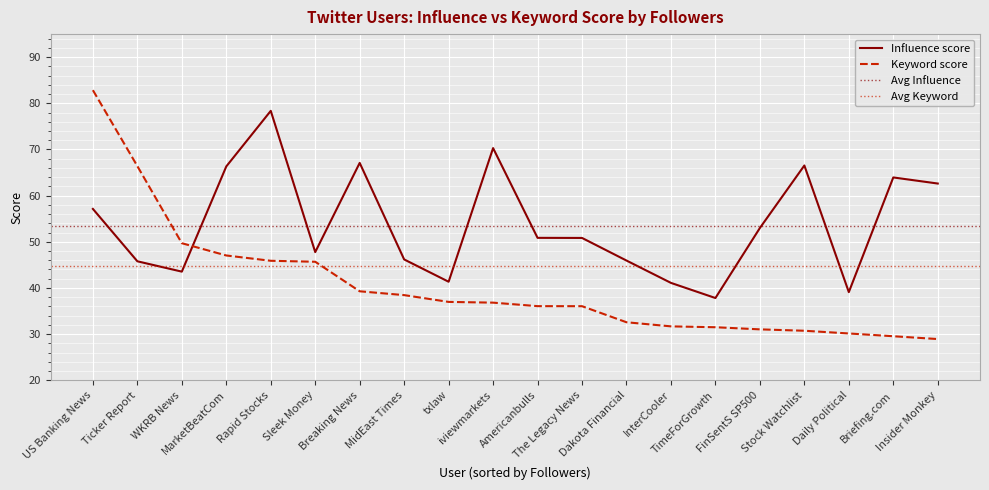

What is the maximum value shown in the chart?

82.8